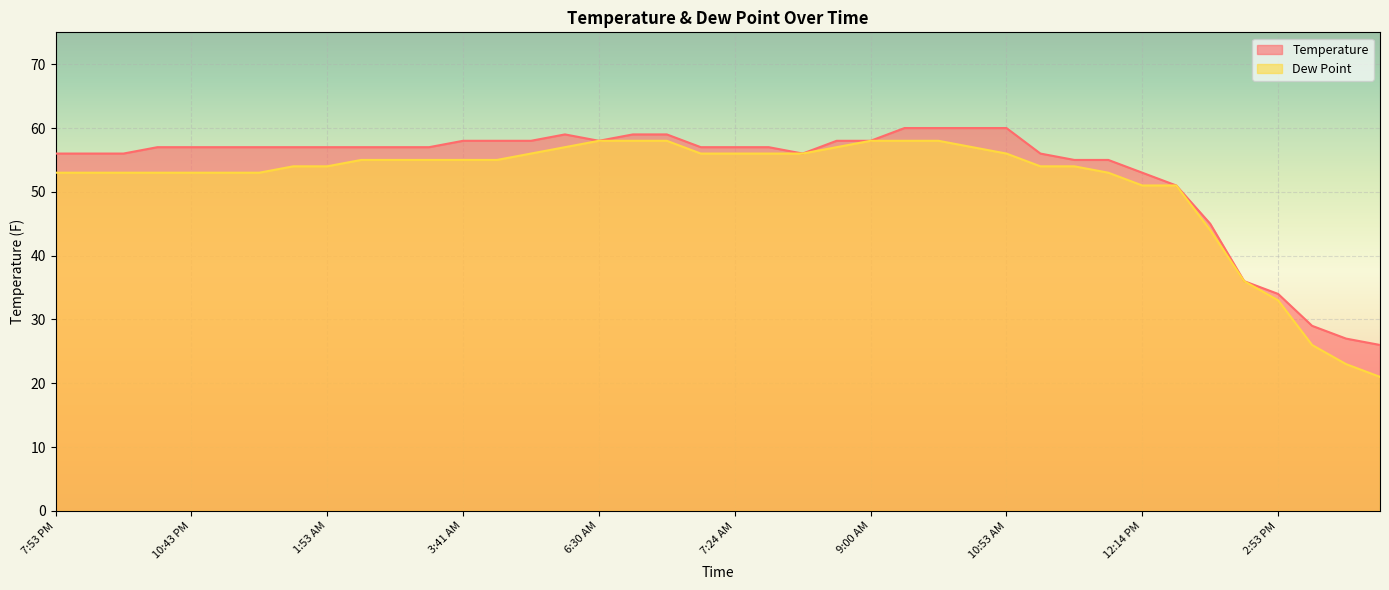

What is the difference between the Dew Point values at 11:53 PM and 10:53 AM?

3